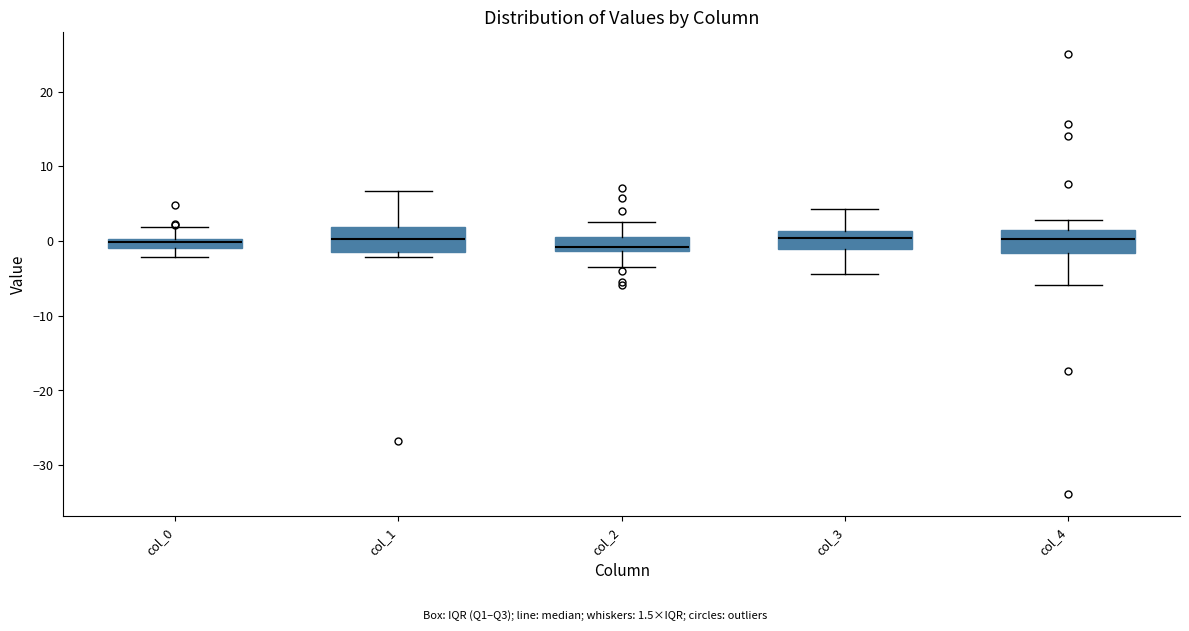

Where is the upper edge of the box for col_3 on the y-axis? The values are not printed on the chart, so give them approximately, as read against the axis.

1